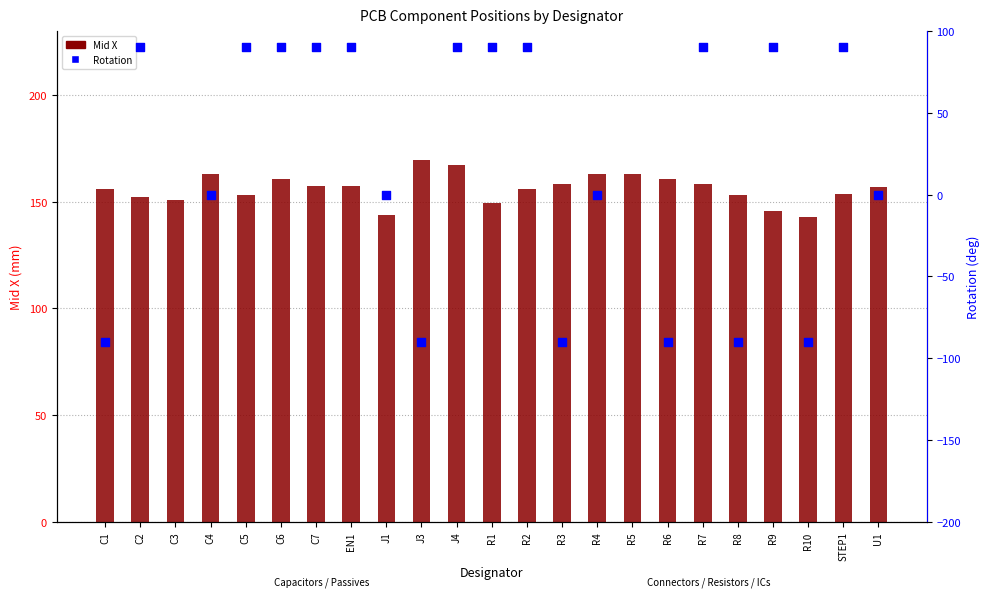

What are all the series names shown in the legend?

Mid X, Rotation